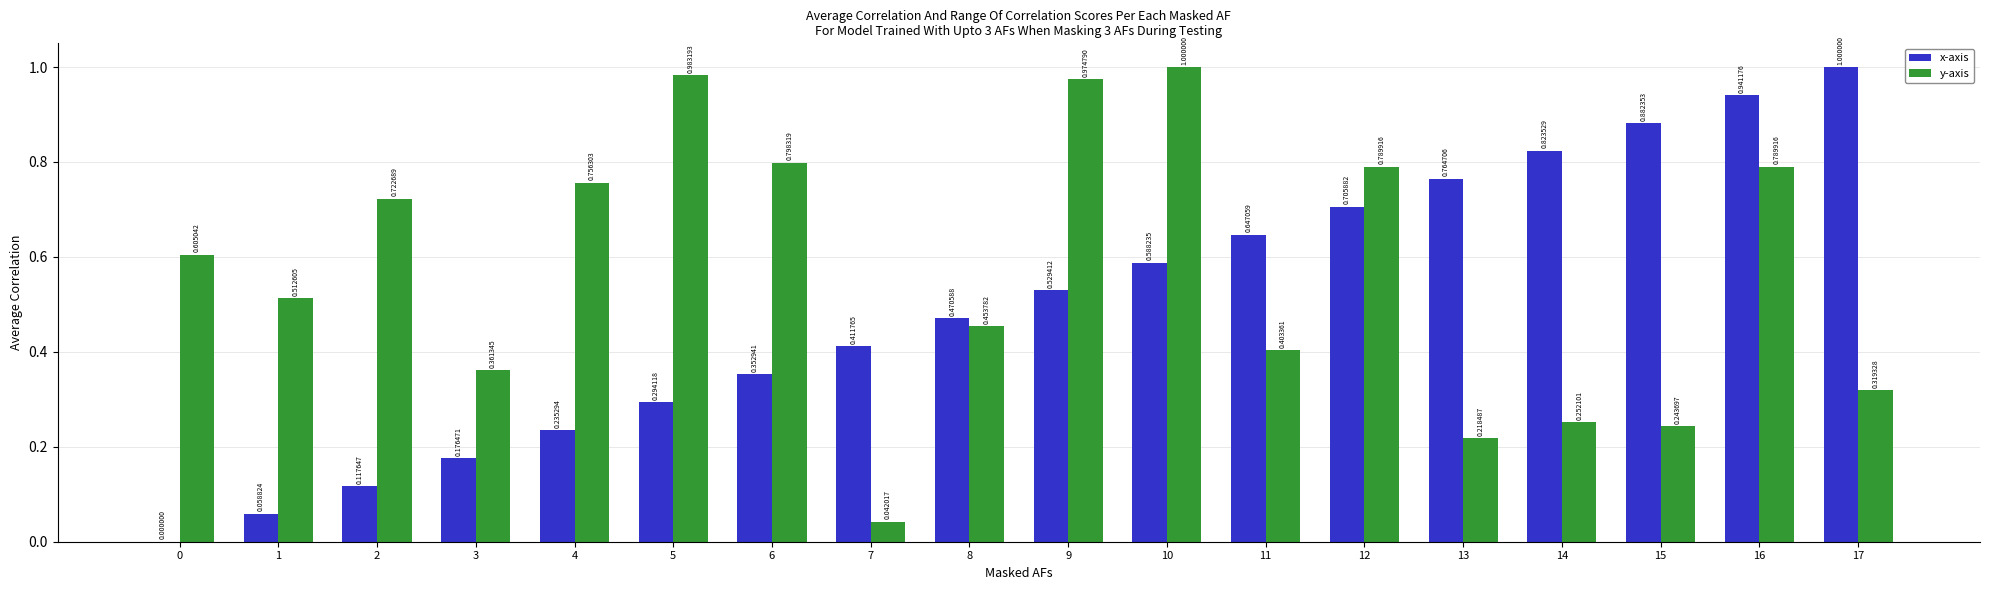

What is the sum of all y-axis values?

10.2